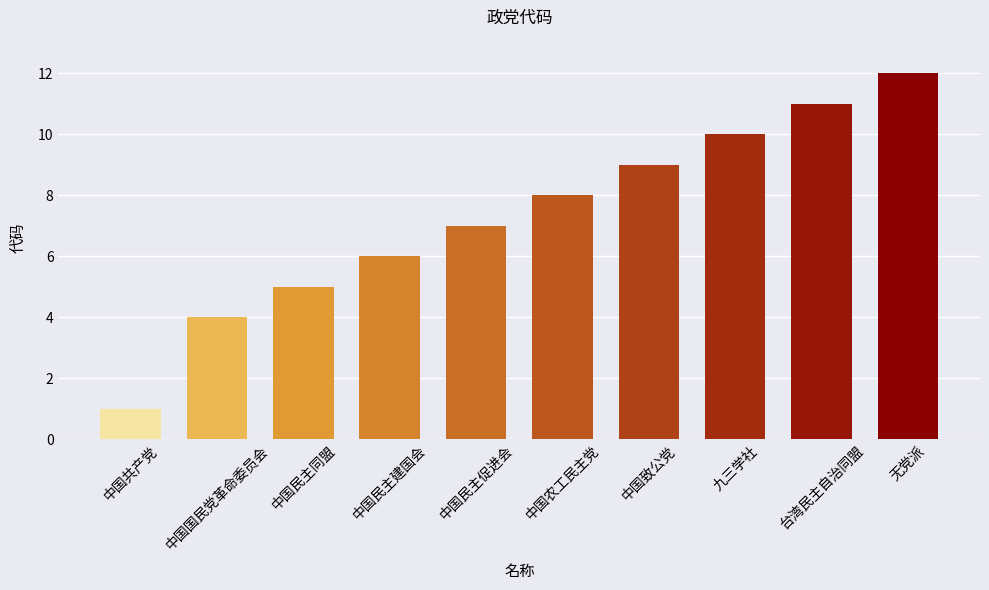

At which label is the value closest to 6?

中国民主建国会